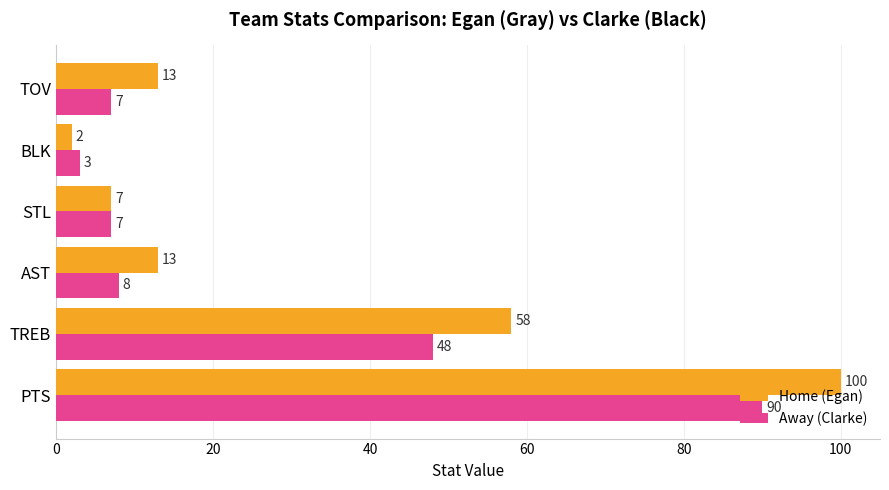

Between BLK and TOV, which series saw the biggest shift?

Home (Egan)